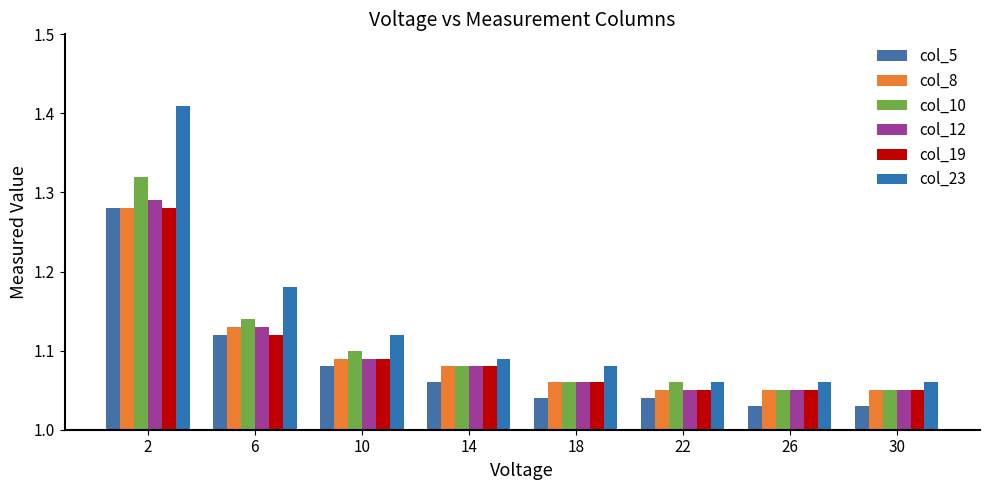

Reading left to right, what are all the values shown in this chart?

col_5: 1.3	1.1	1.1	1.1	1.0	1.0	1.0	1.0
col_8: 1.3	1.1	1.1	1.1	1.1	1.1	1.1	1.1
col_10: 1.3	1.1	1.1	1.1	1.1	1.1	1.1	1.1
col_12: 1.3	1.1	1.1	1.1	1.1	1.1	1.1	1.1
col_19: 1.3	1.1	1.1	1.1	1.1	1.1	1.1	1.1
col_23: 1.4	1.2	1.1	1.1	1.1	1.1	1.1	1.1